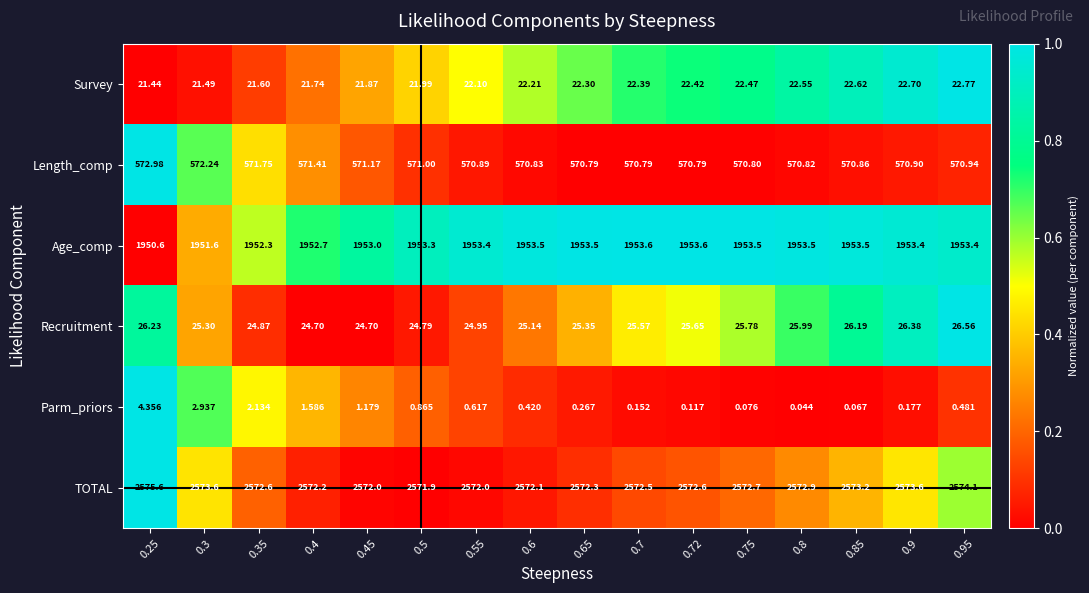

Which series has the widest spread of values?

Parm_priors